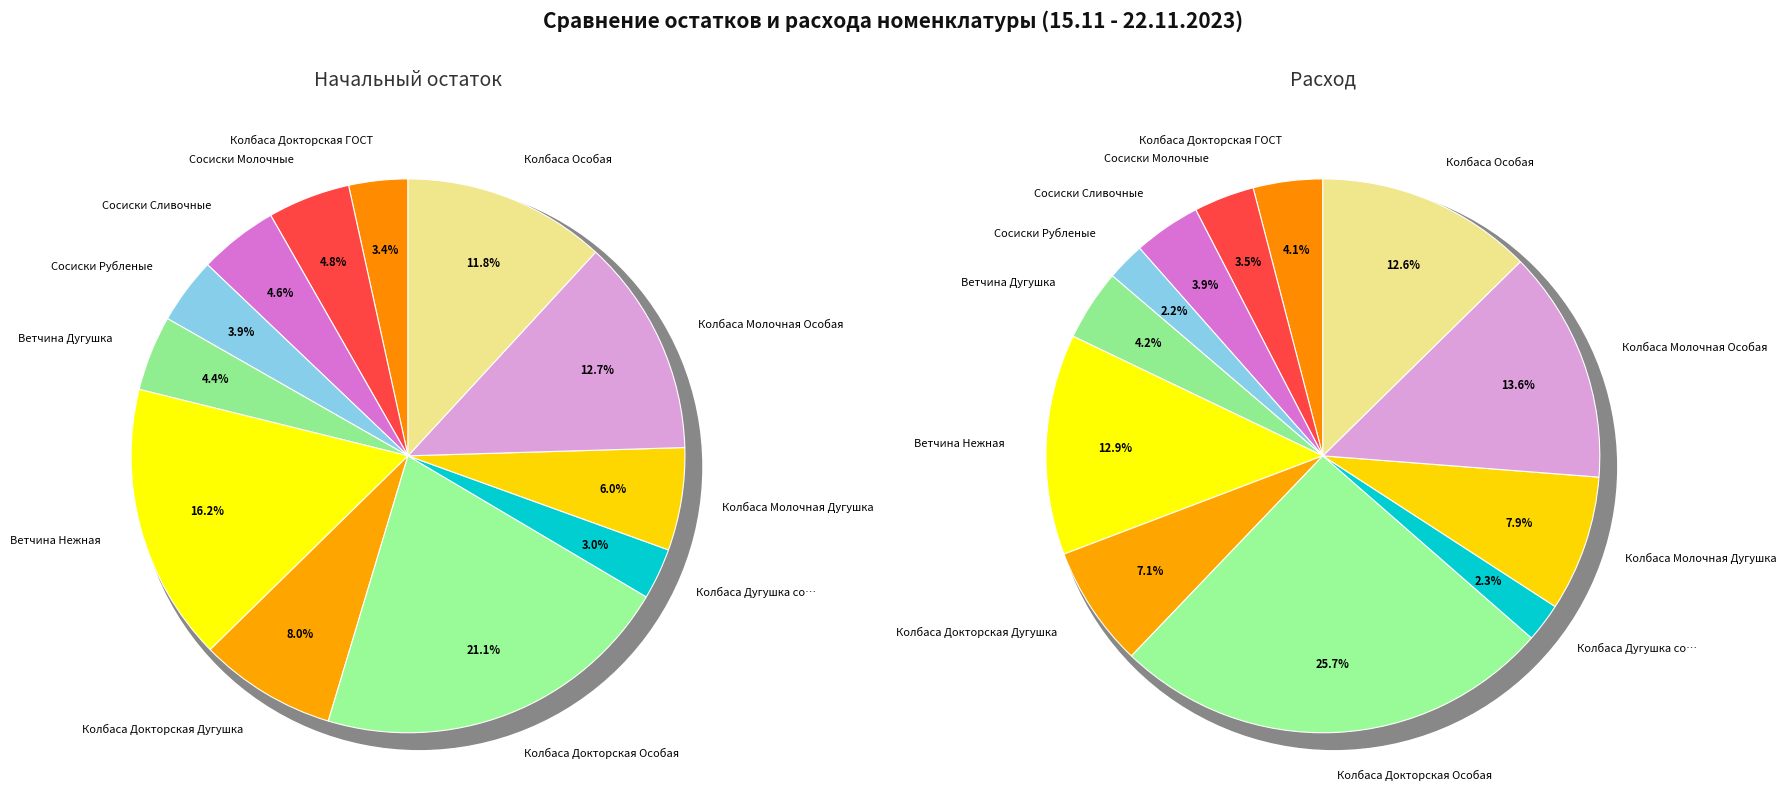

How many segments does this pie chart have?

12